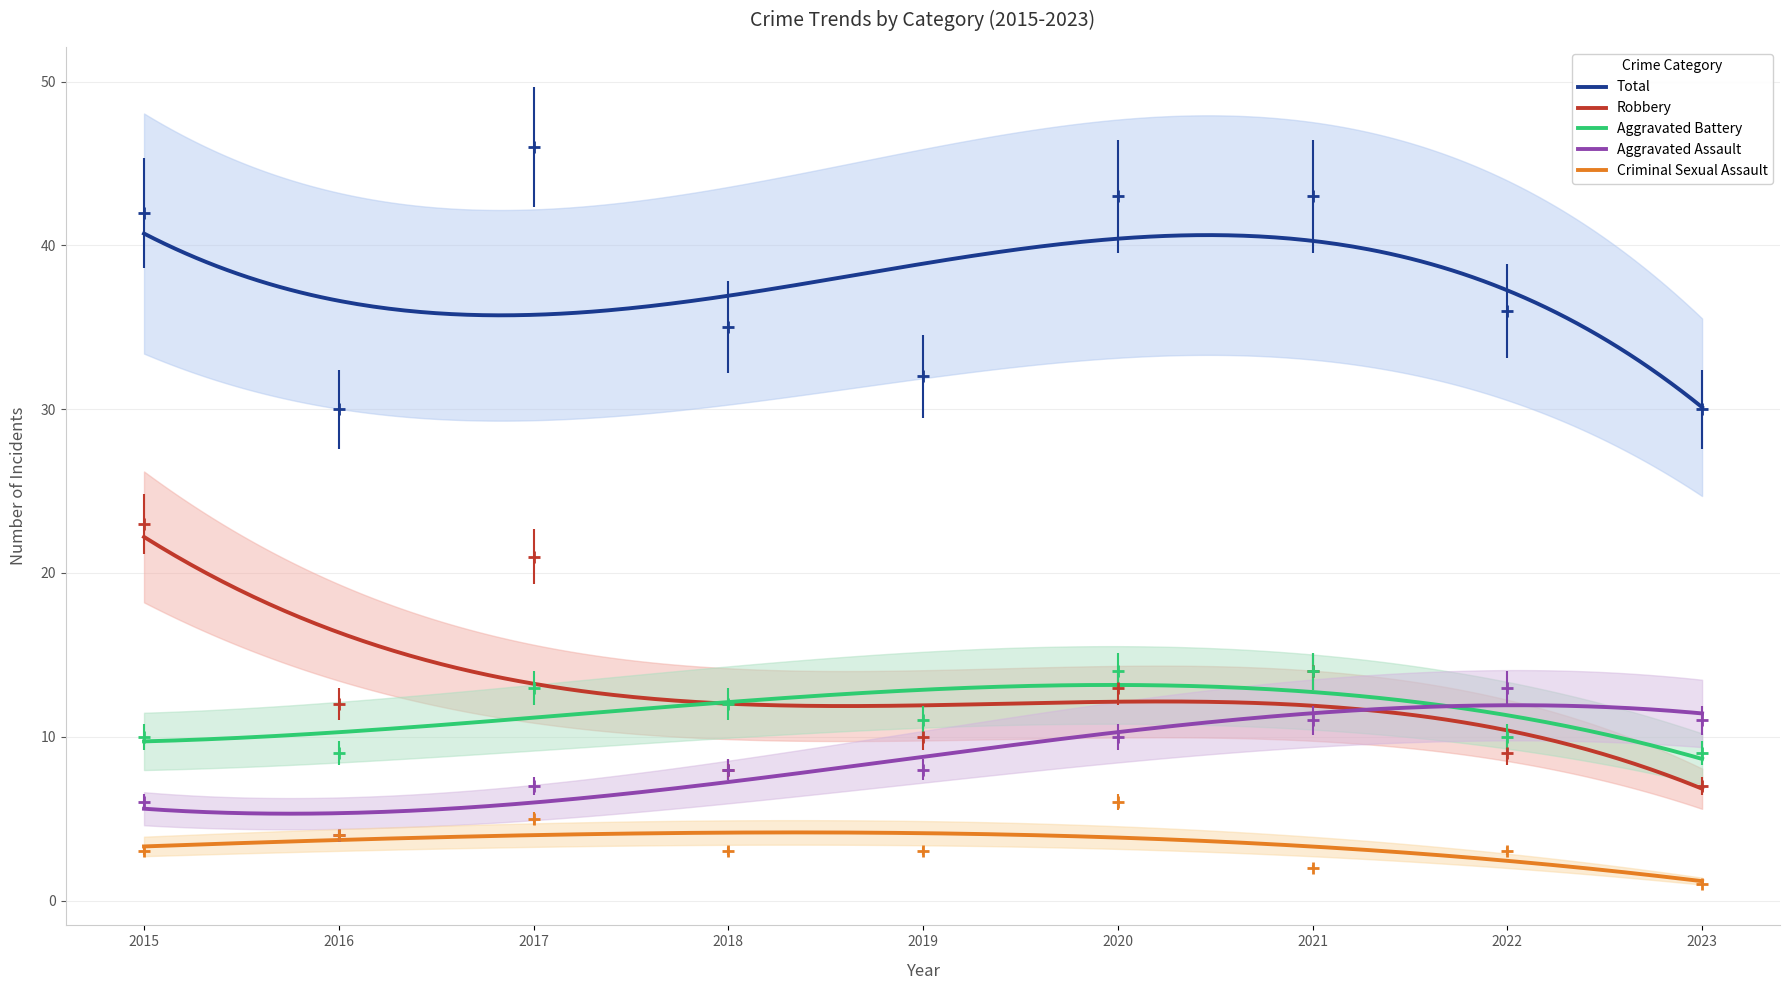

True or false: Criminal Sexual Assault and Robbery cross at least once.

False